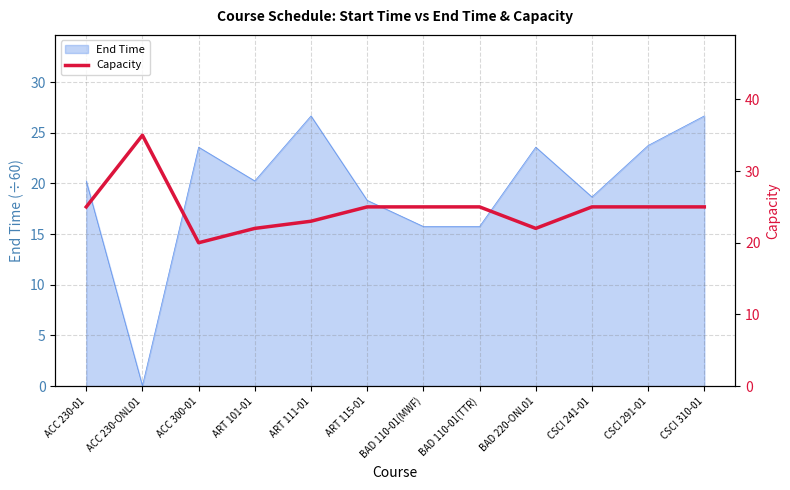

The chart shows a value of 25 at ACC 230-01. True or false?

True